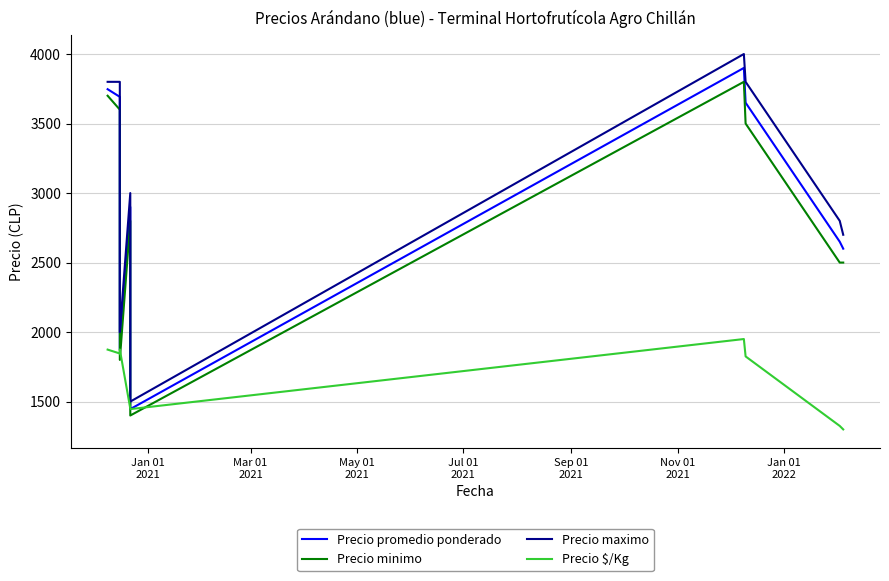

Which series changed the most between Jan 01
2021 and Mar 01
2021?

Precio minimo